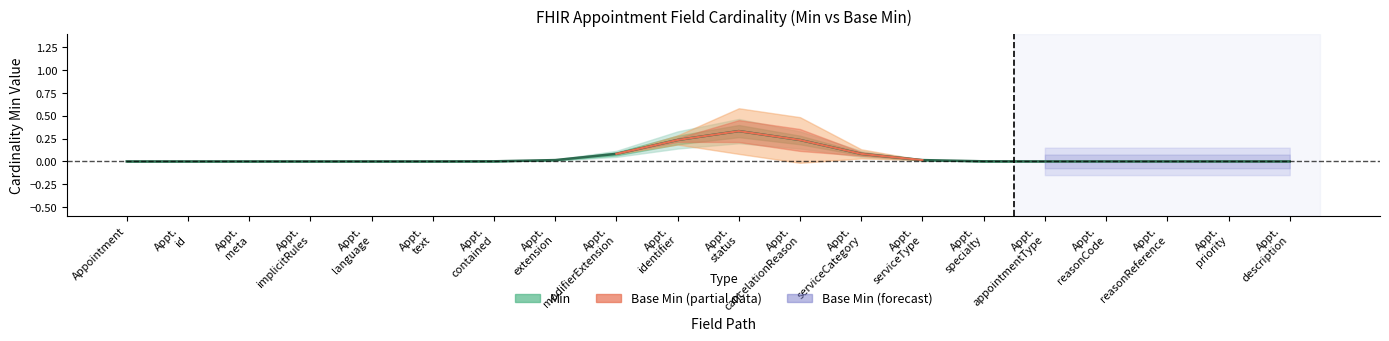

What is the label of the 5th point from the left?

Appointment.language